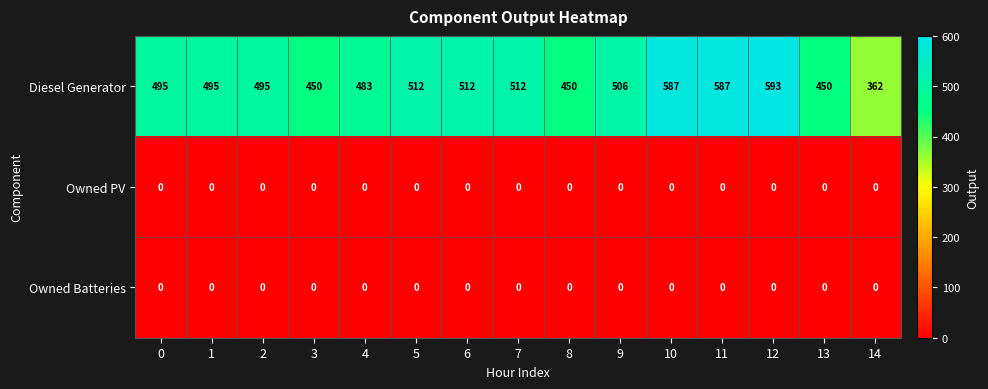

What is the difference between the maximum and minimum values in the Diesel Generator series?

231